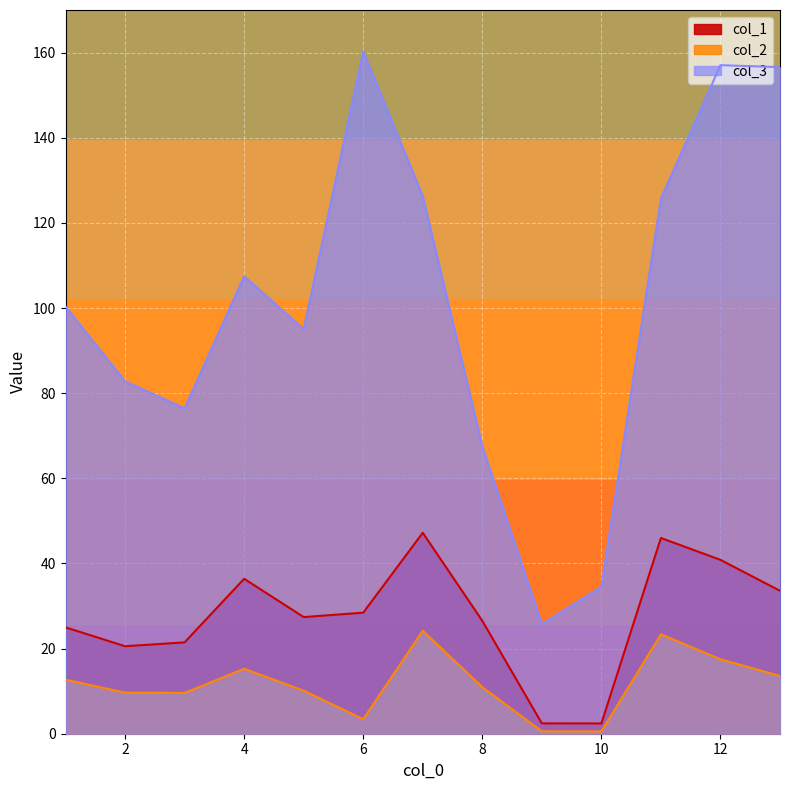

What is the maximum value shown in the chart?

160.3